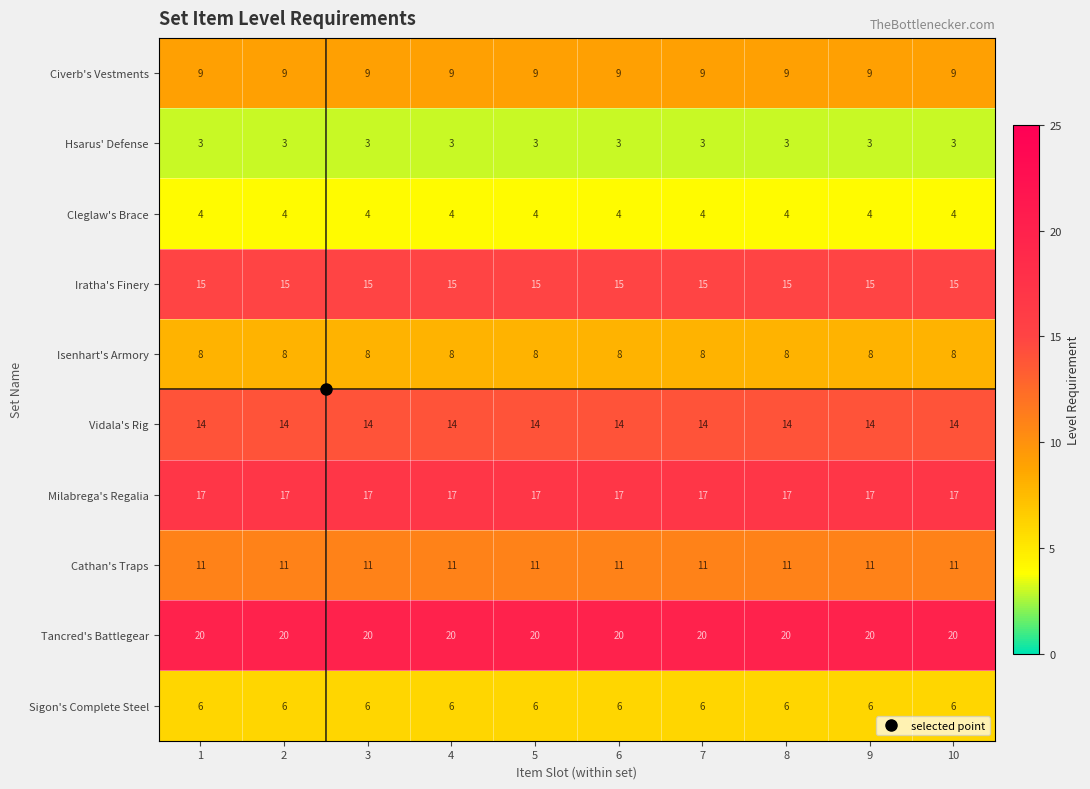

What is the sum of the Iratha's Finery values at 1 and 6?

30